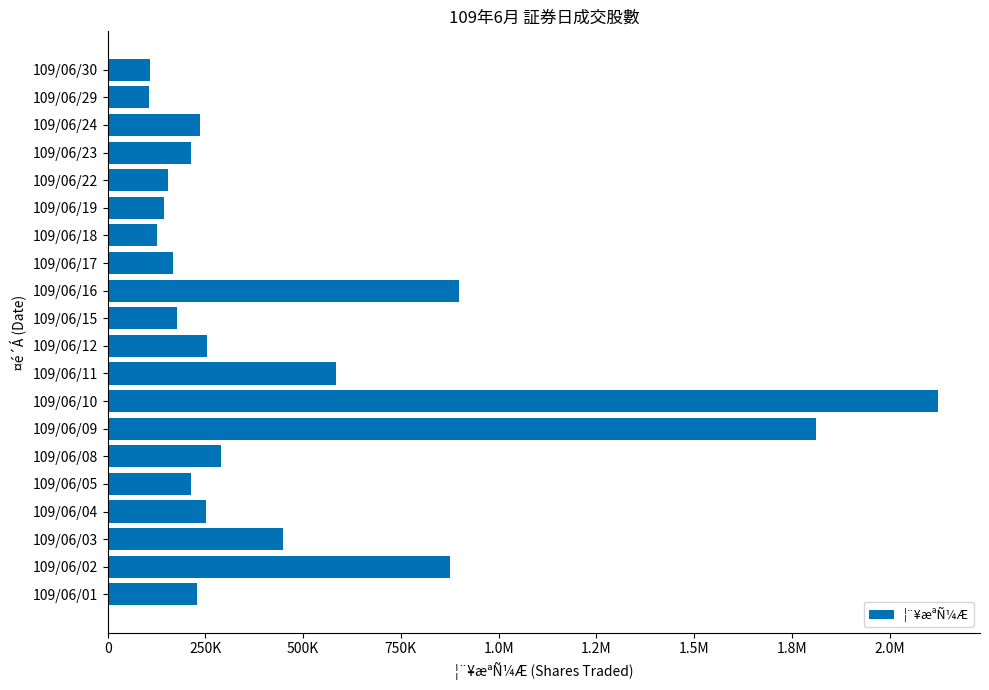

Are the bars horizontal?

Yes